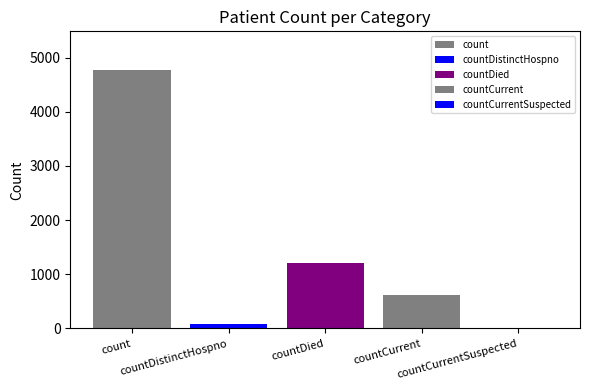

How many groups of bars are there?

1